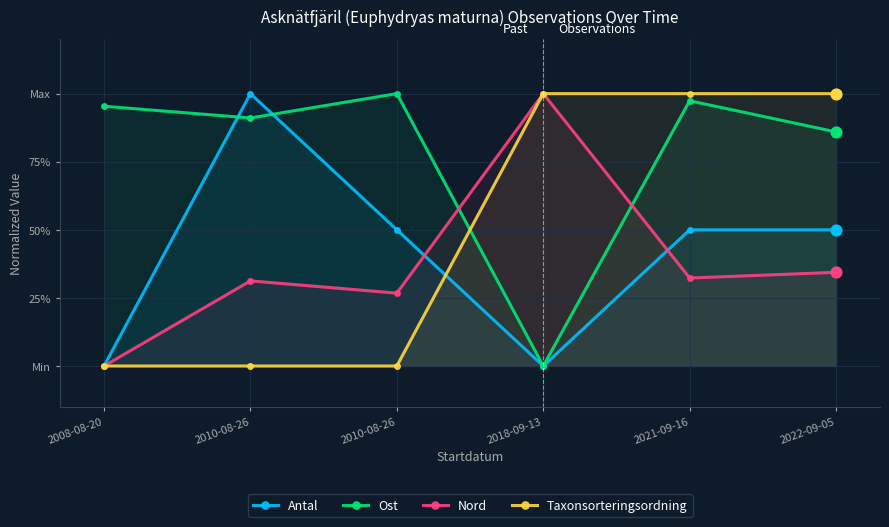

Which series has the largest Y range (max minus min)?

Antal